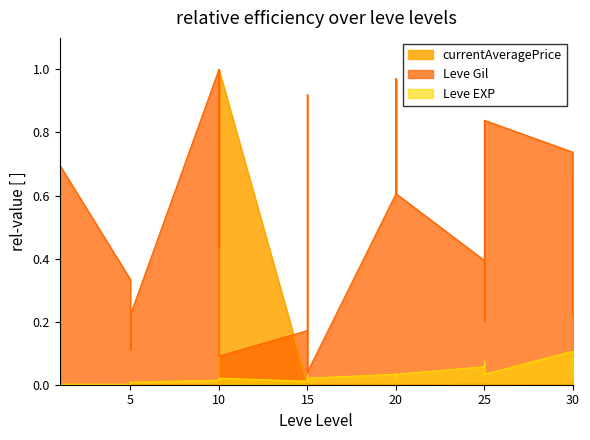

Which series has the widest spread of values?

currentAveragePrice